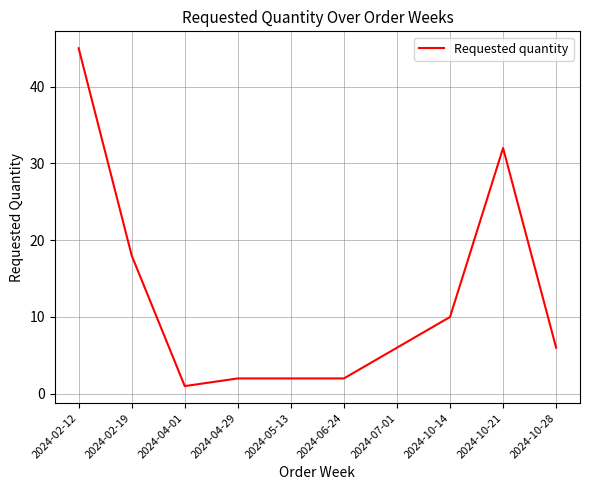

What position from the right is 2024-06-24?

5